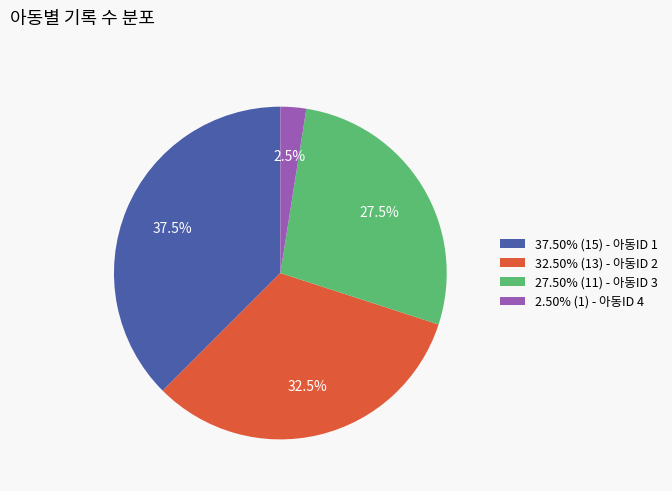

What is the ratio of the value at 37.50% (15) - 아동ID 1 to the value at 32.50% (13) - 아동ID 2?

1.2